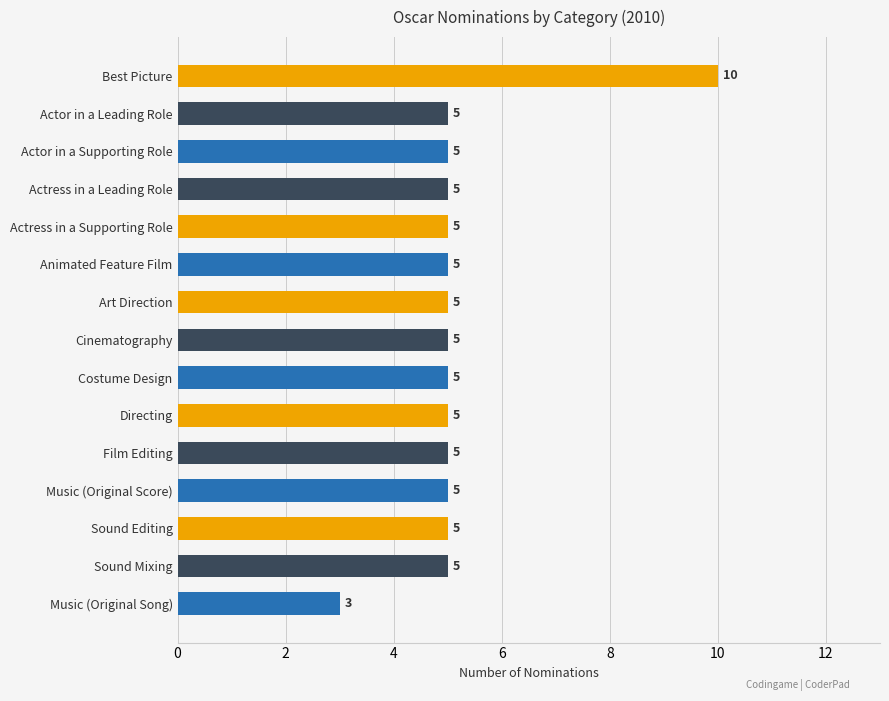

True or false: the data shows 2 at Actress in a Supporting Role.

False